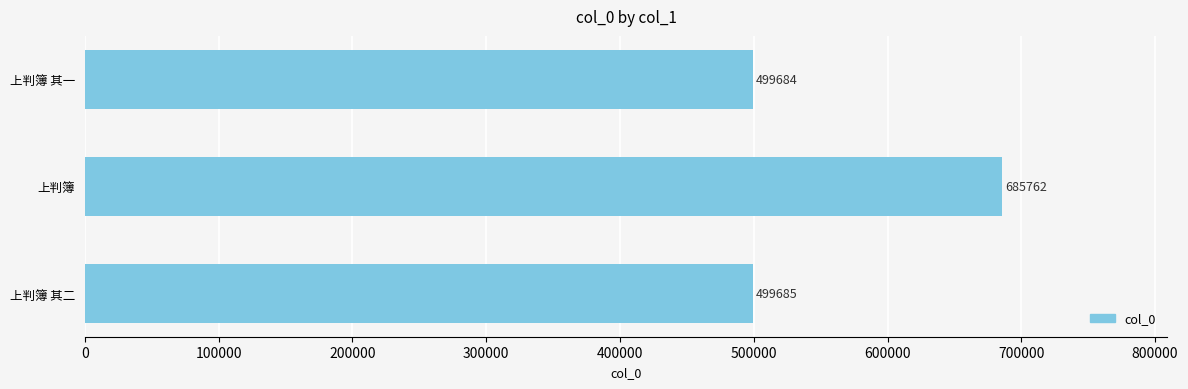

List the labels in order of value, smallest first.

上判簿 其一, 上判簿 其二, 上判簿